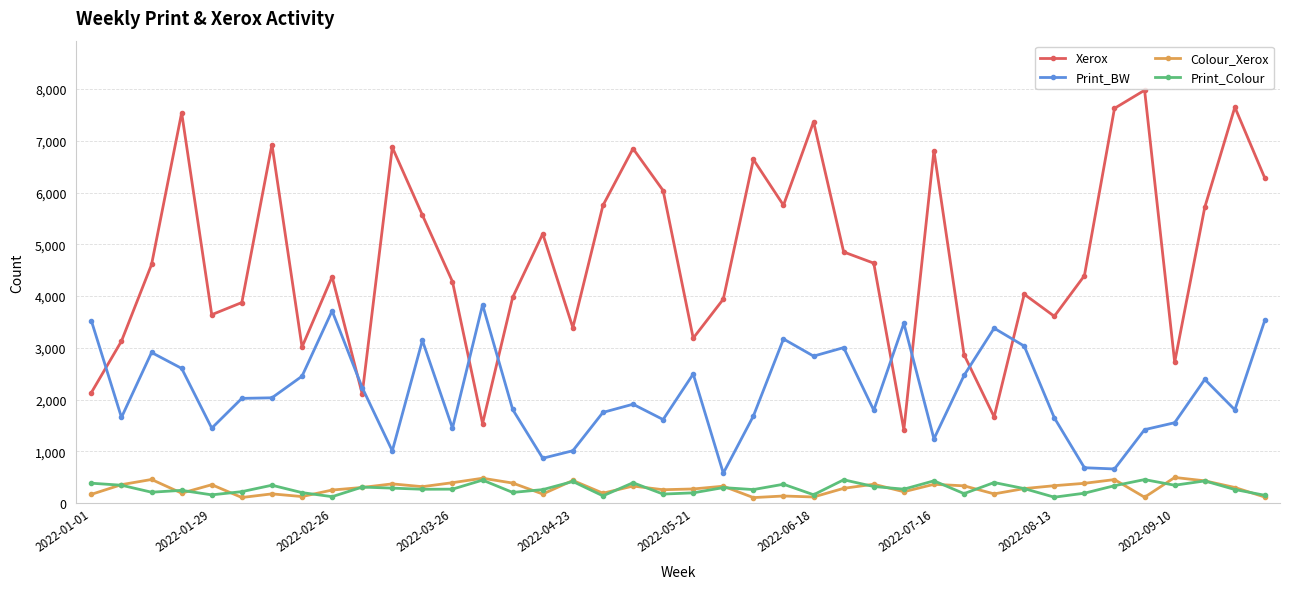

True or false: Print_BW and Colour_Xerox cross at least once.

False